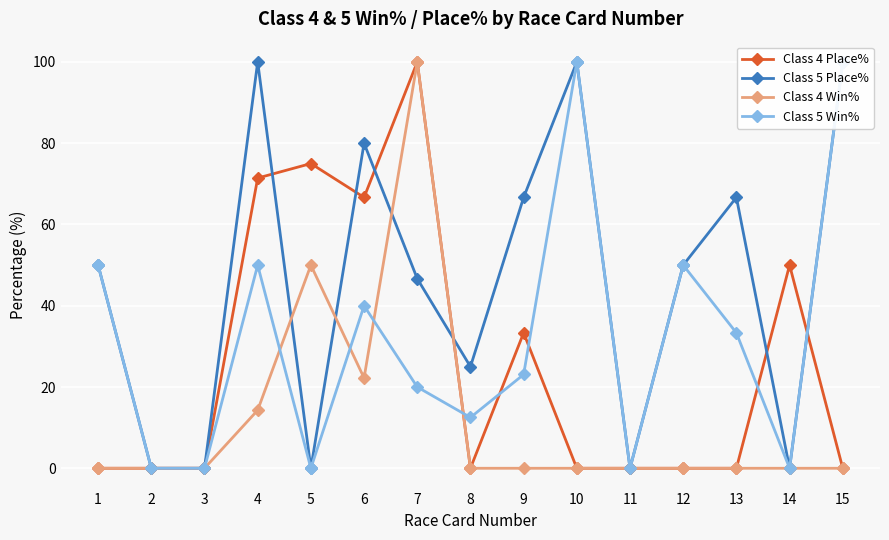

How many interior local valleys does the Class 5 Win% series have?

4